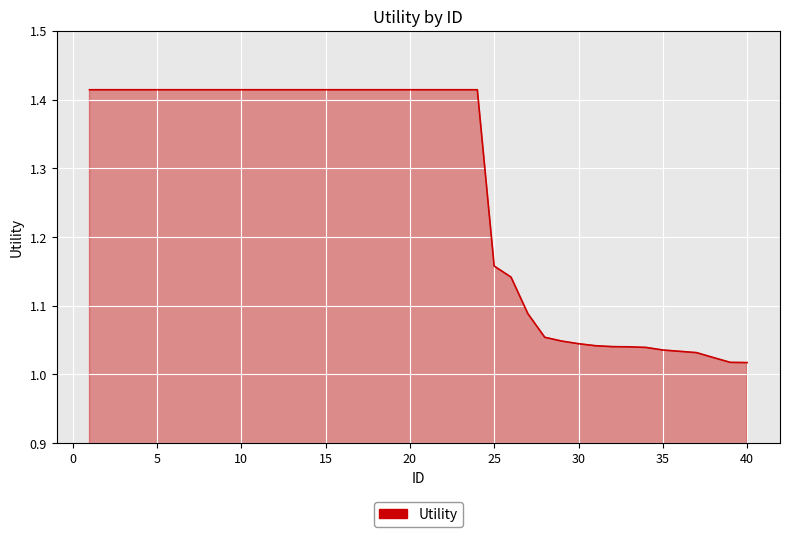

What is the difference between the maximum and minimum values?

0.4